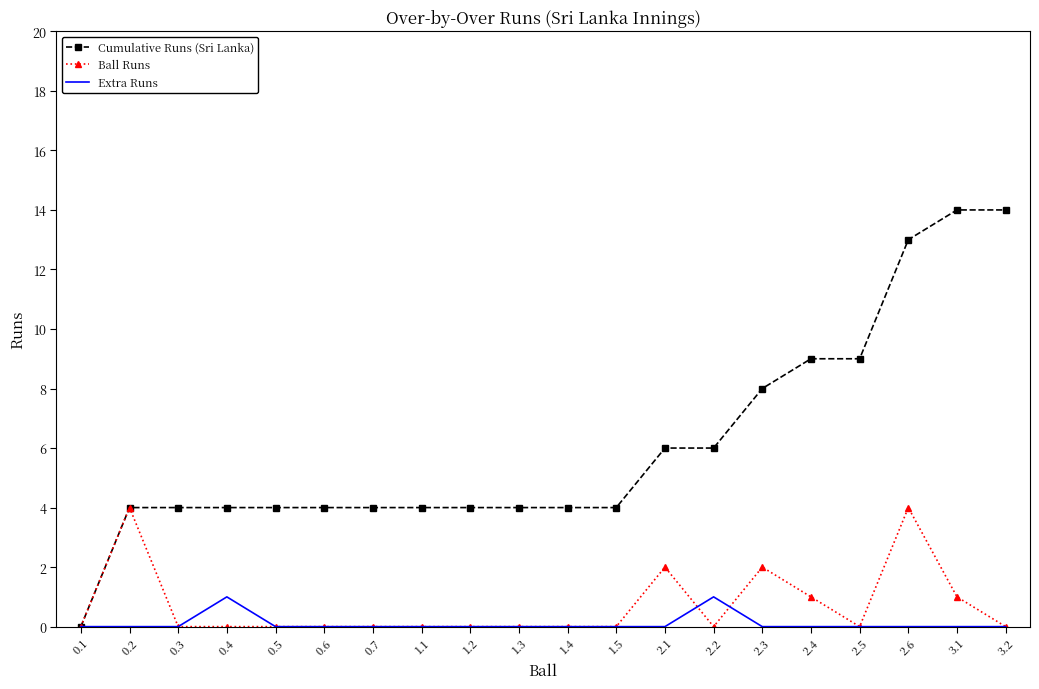

What position from the right is 0.3?

18